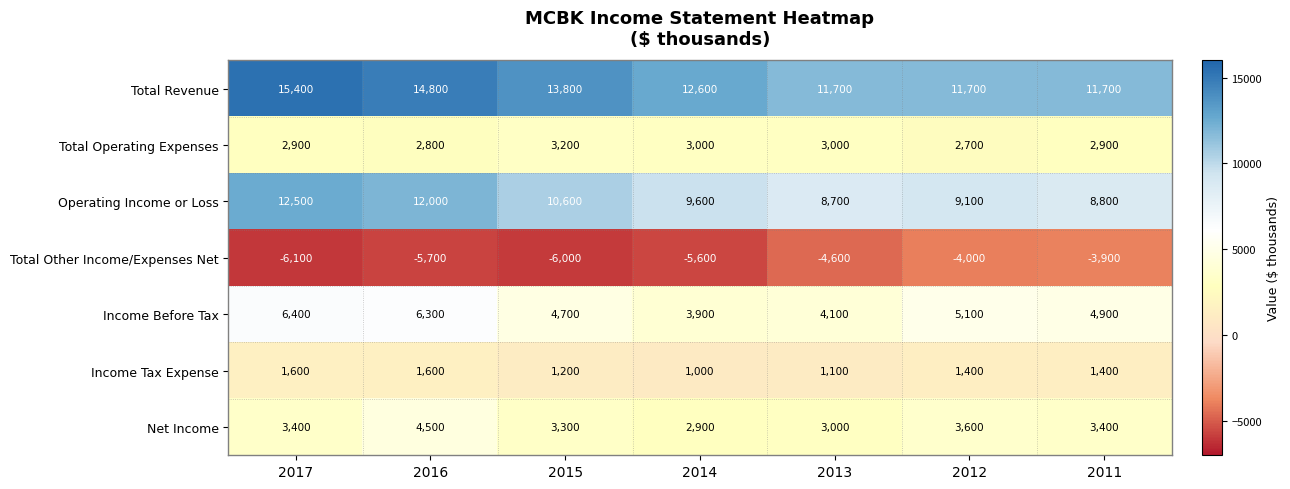

Between 2016 and 2011, which series saw the biggest shift?

Operating Income or Loss